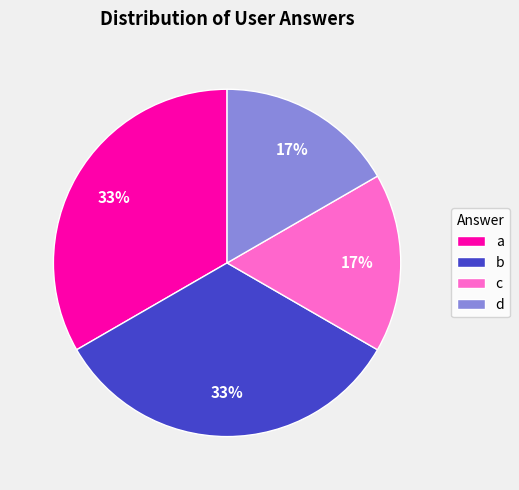

Between c and a, which is larger?

a